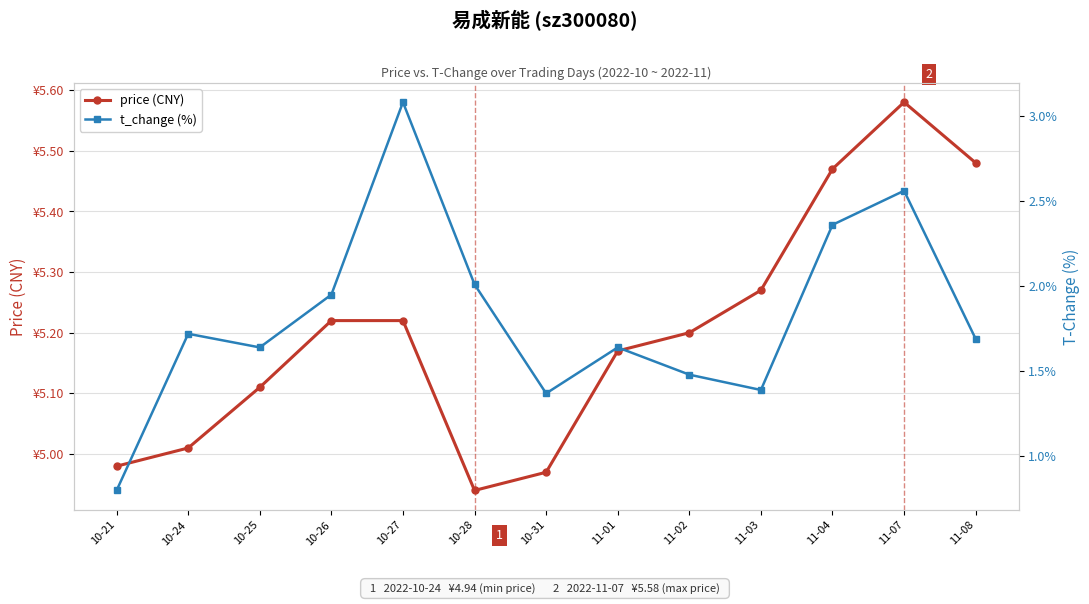

What is the smallest value displayed?

0.8